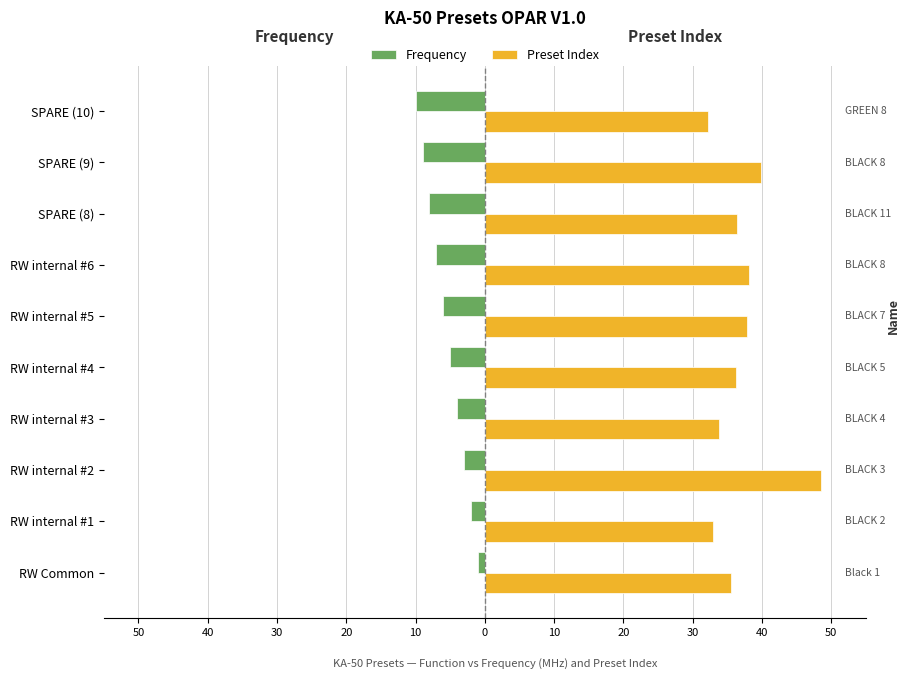

At how many categories does at least one series exceed 24?

10